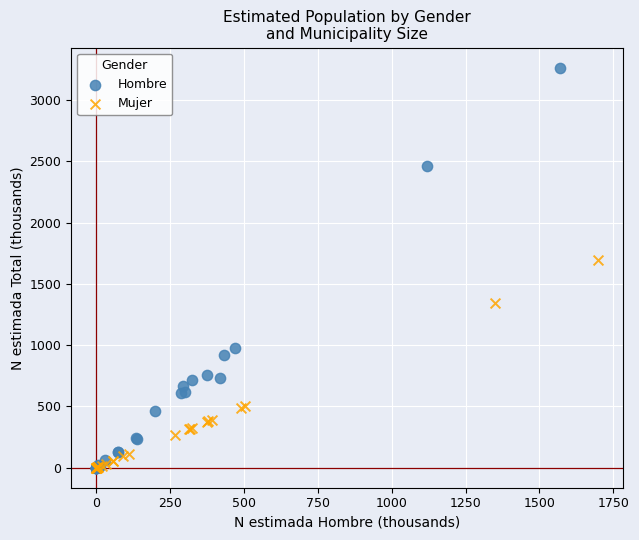

Which series reaches the maximum Y coordinate?

Hombre